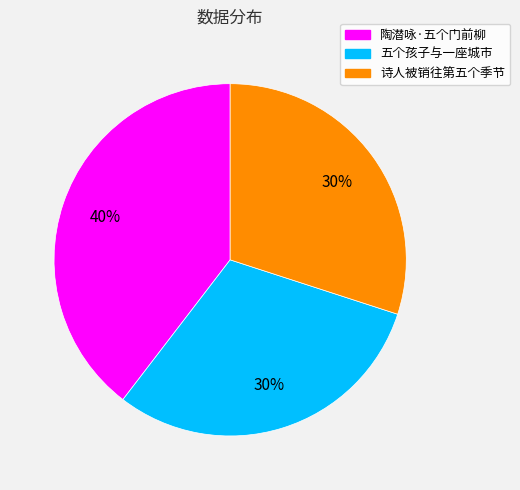

How many slices are in this pie chart?

3